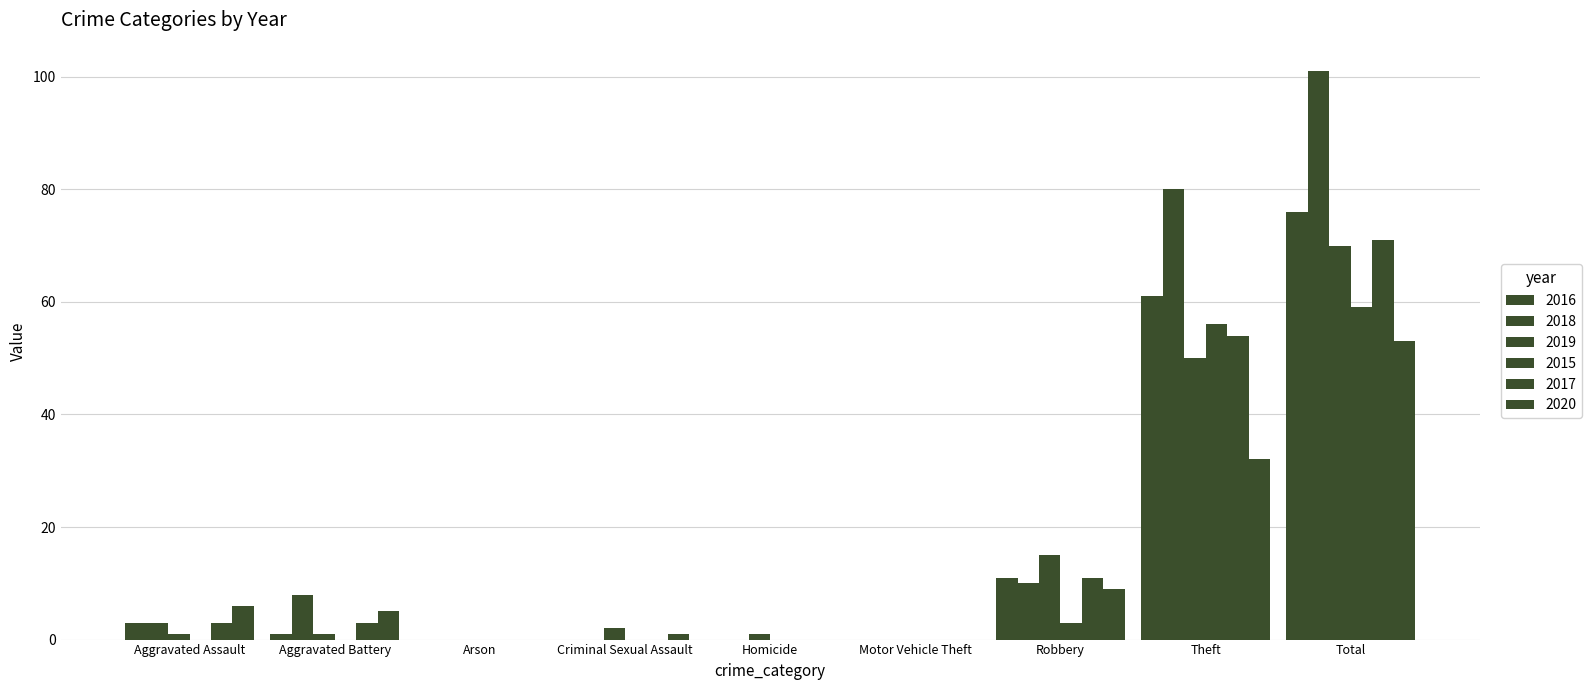

Is the value of 2015 at Theft greater than the value of 2019 at Aggravated Assault?

Yes